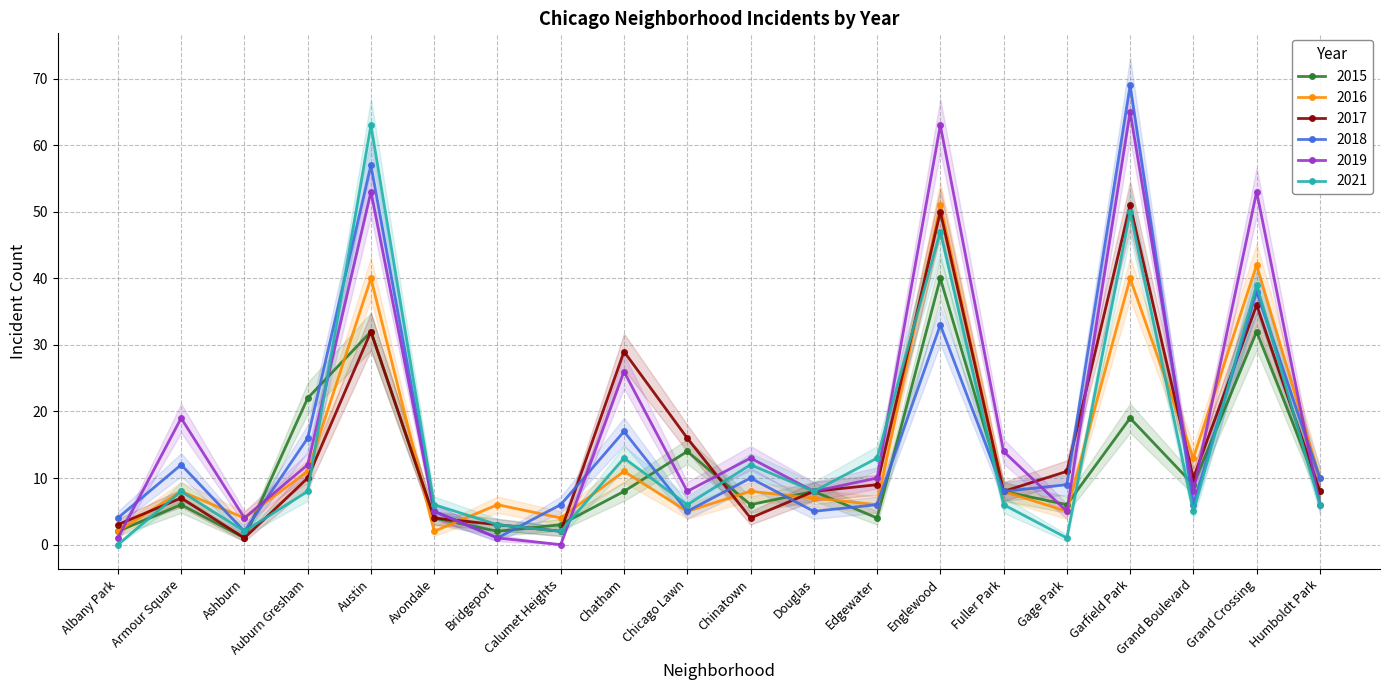

After their last crossing, which series has the higher values: 2021 or 2018?

2018